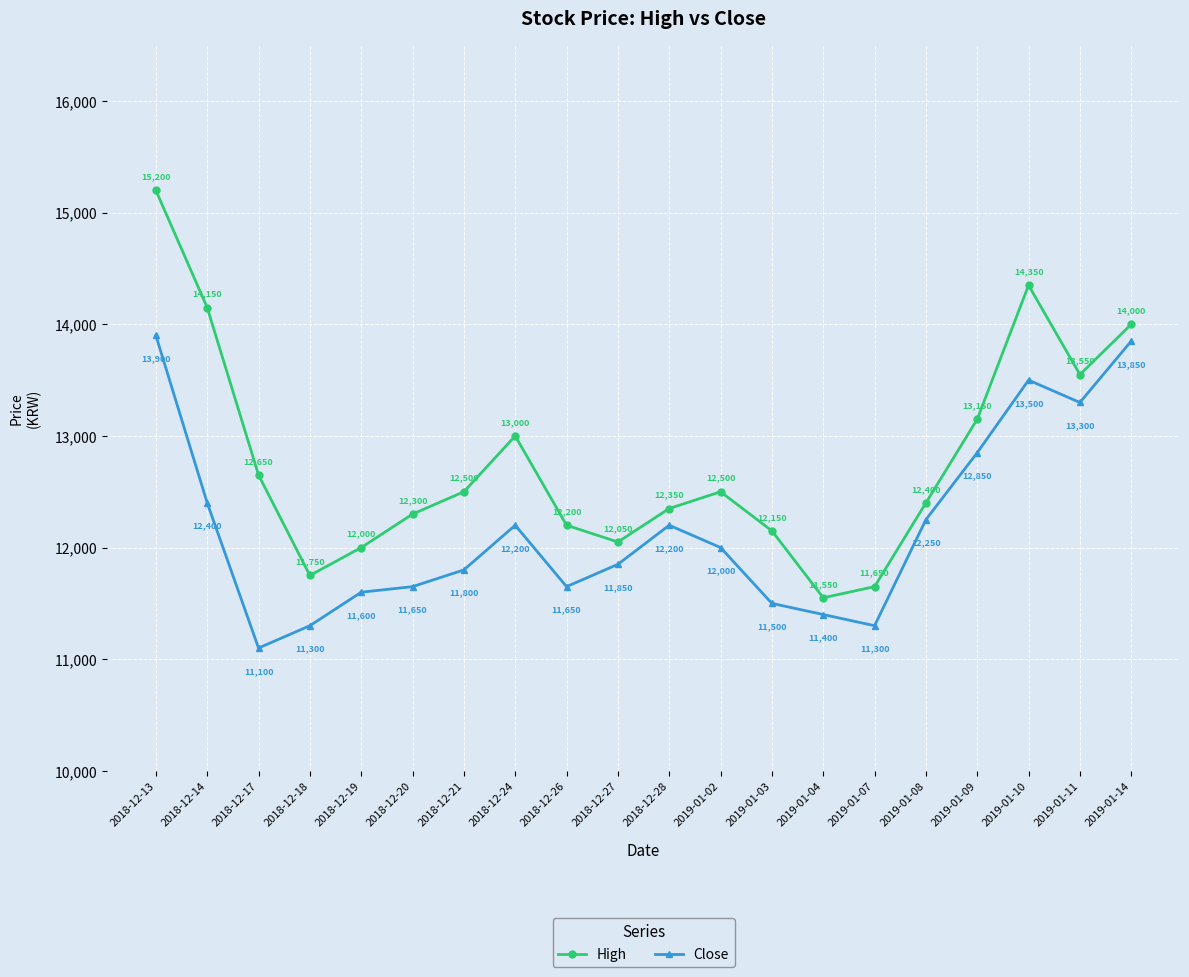

What position from the left is 2019-01-07?

15